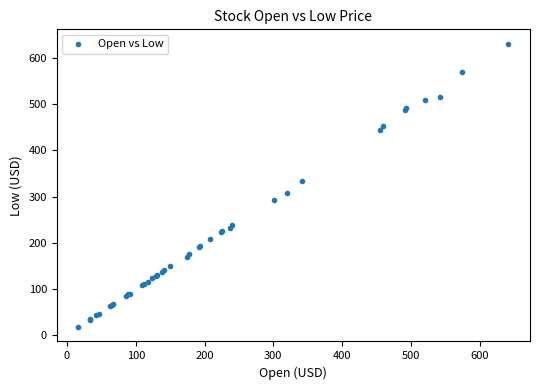

What Y value in the scatter plot is closest to 324?

333.1